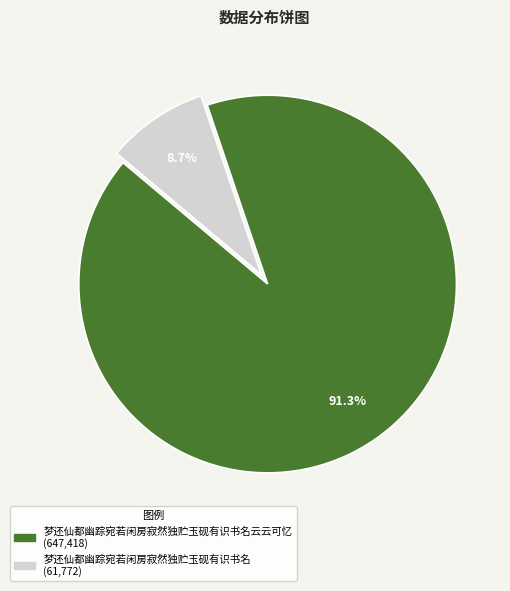

Is there a majority slice in this chart?

Yes